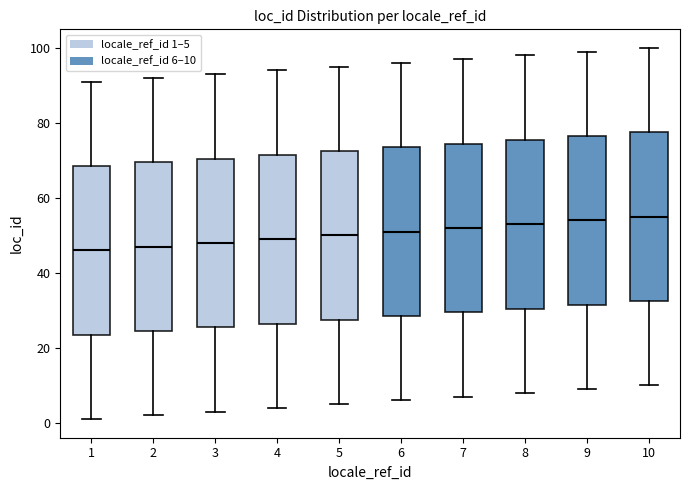

Reading left to right, read every box against the y-axis: the position of its median line, the range the box covers, and the ends of its whiskers. The values are not printed on the chart, so give them approximately, as read against the axis.

1: median 46, box 24 to 68, whiskers 2 to 92
2: median 48, box 24 to 70, whiskers 2 to 92
3: median 48, box 26 to 70, whiskers 4 to 94
4: median 50, box 26 to 72, whiskers 4 to 94
5: median 50, box 28 to 72, whiskers 6 to 96
6: median 52, box 28 to 74, whiskers 6 to 96
7: median 52, box 30 to 74, whiskers 8 to 98
8: median 54, box 30 to 76, whiskers 8 to 98
9: median 54, box 32 to 76, whiskers 10 to 100
10: median 56, box 32 to 78, whiskers 10 to 100